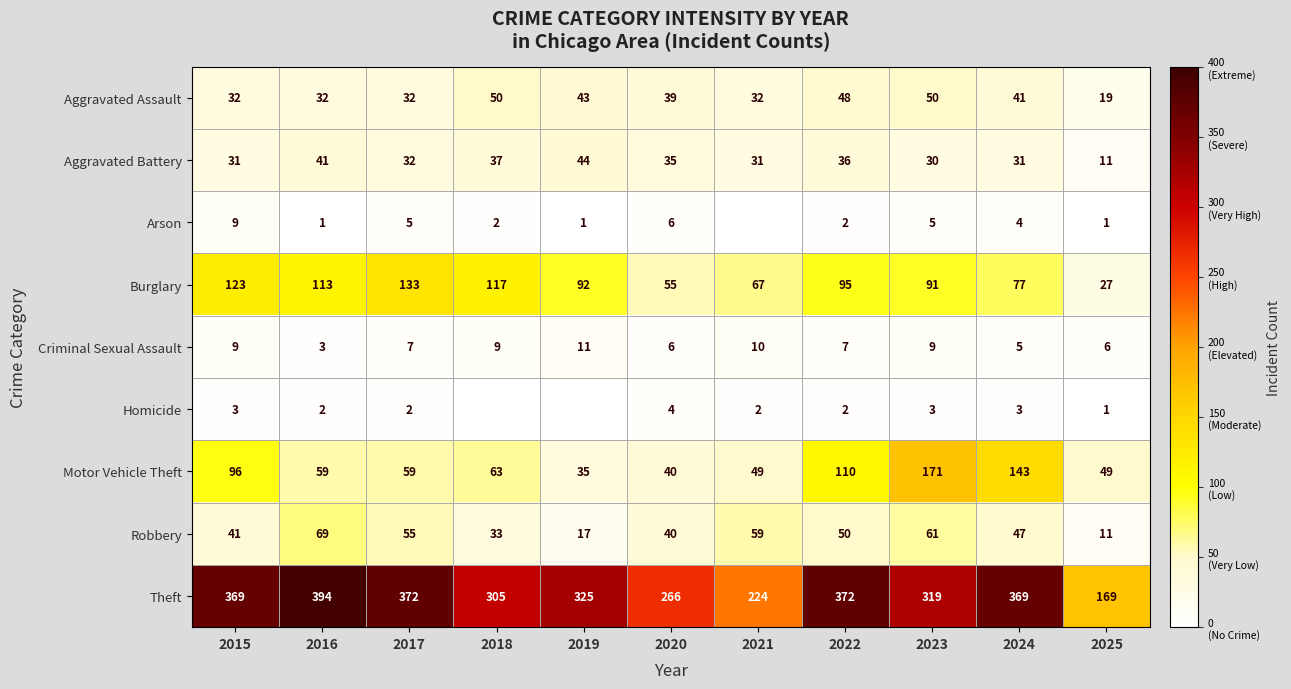

At which label does Burglary reach its peak?

2017